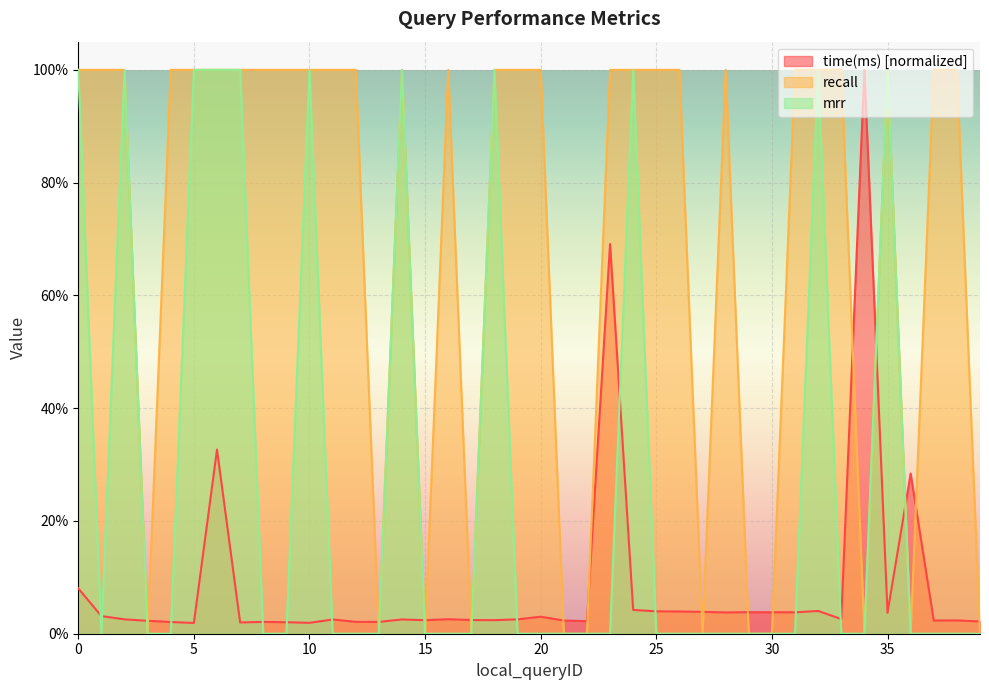

After their last crossing, which series has the higher values: recall or time(ms)?

time(ms)